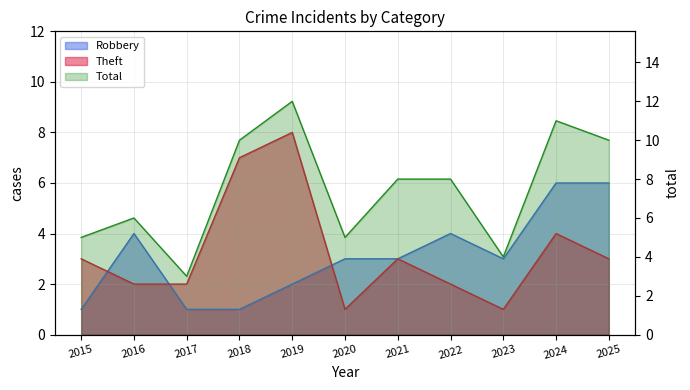

The value of Robbery at 2015 is 2. True or false?

False